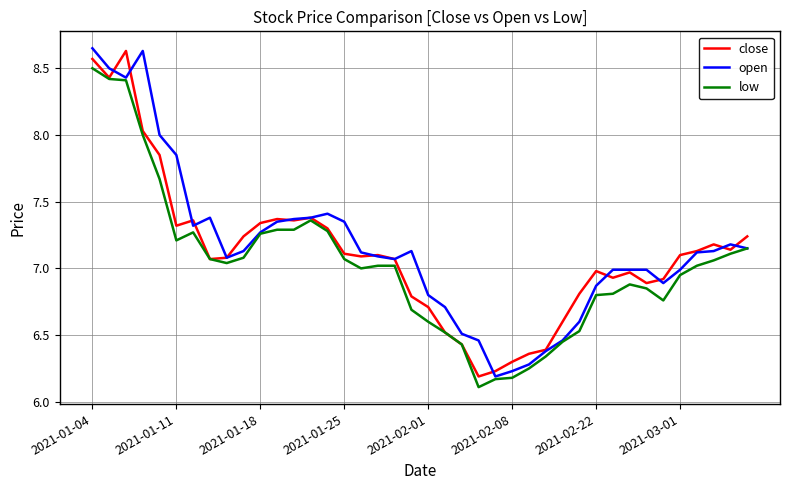

Does the chart have visible grid lines?

Yes